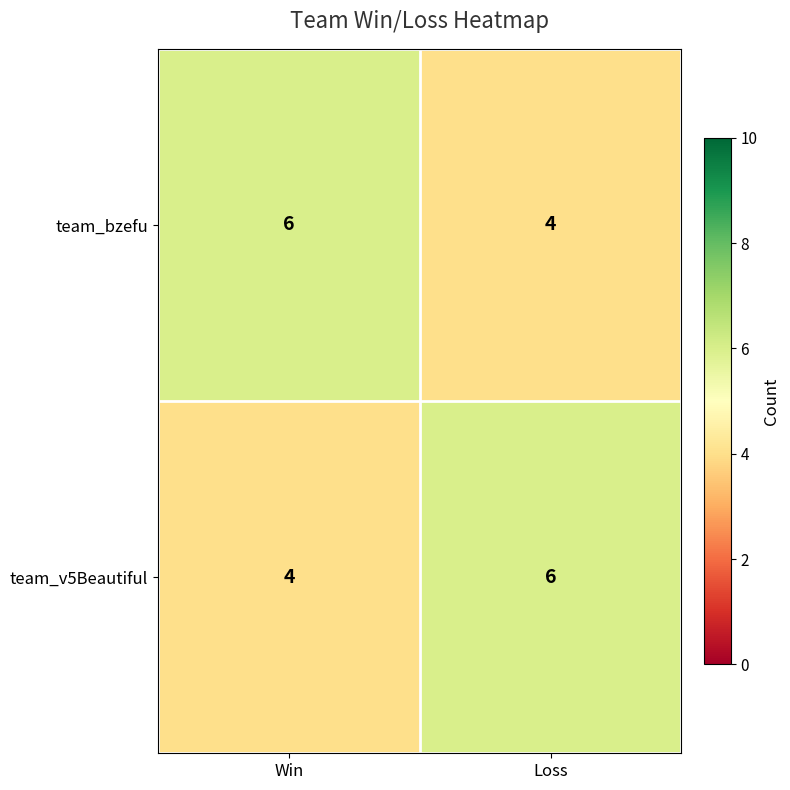

At which label does team_bzefu reach its minimum?

Loss